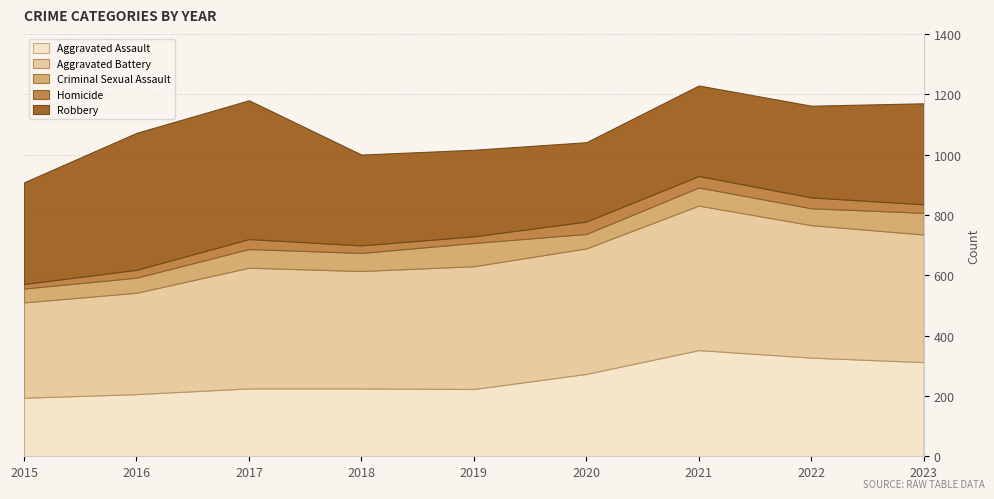

Does the chart have visible grid lines?

Yes